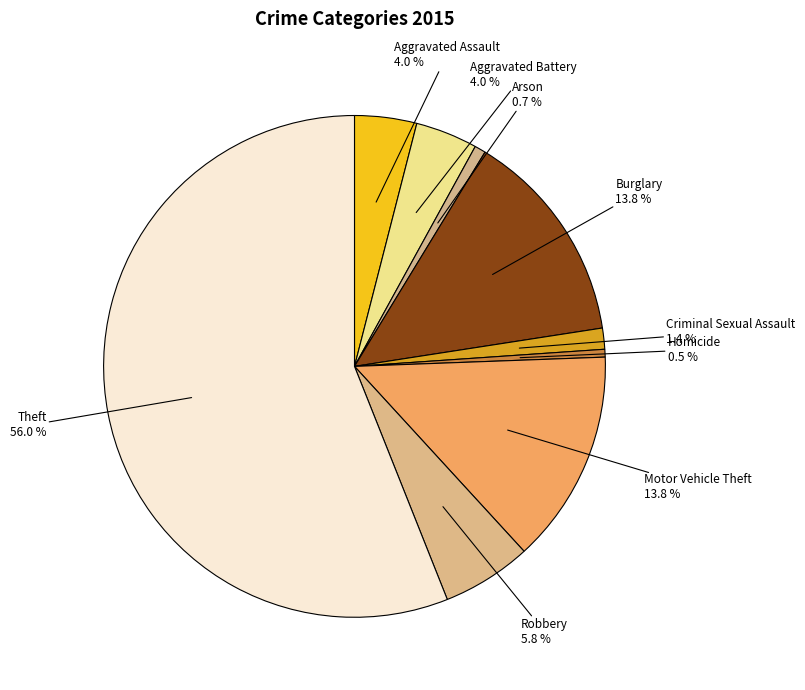

What is the largest slice in the pie chart?

Theft